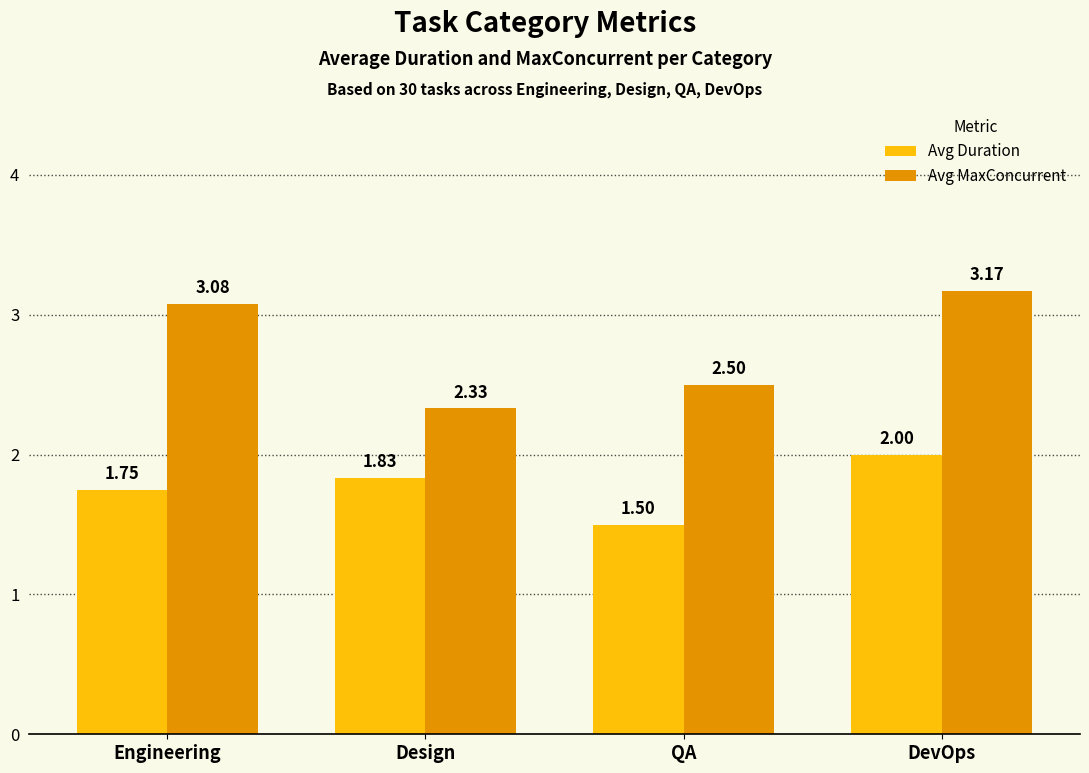

Rank the series by their maximum value, from lowest to highest.

Avg Duration, Avg MaxConcurrent